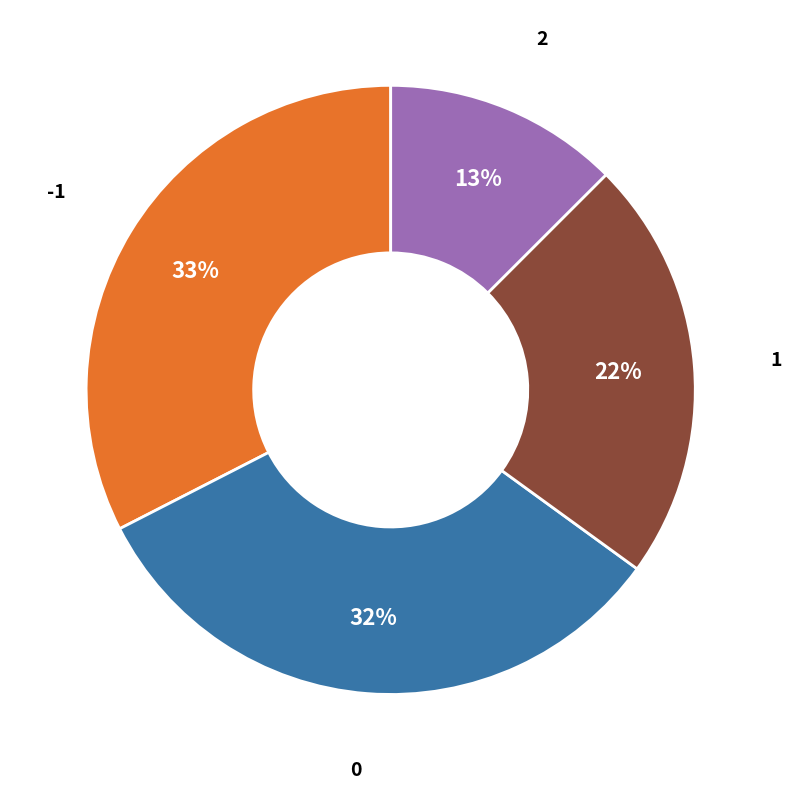

To the nearest percent, what is the average slice percentage?

25%